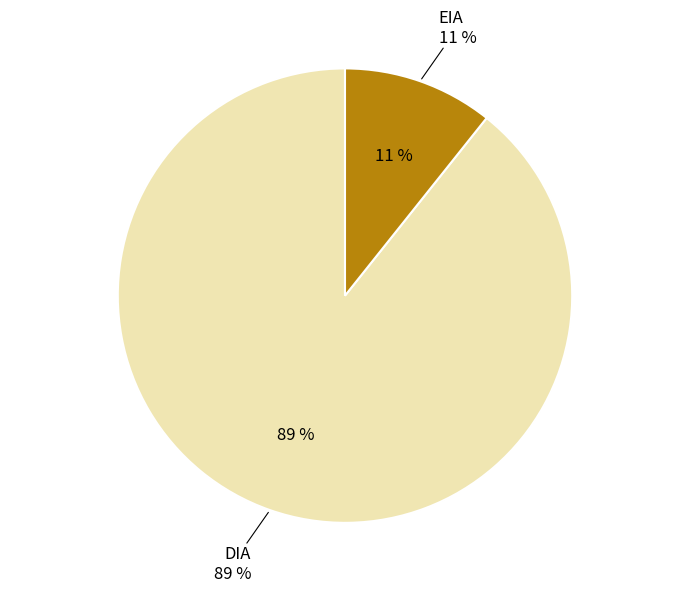

The DIA slice represents 99% of the pie. True or false?

False